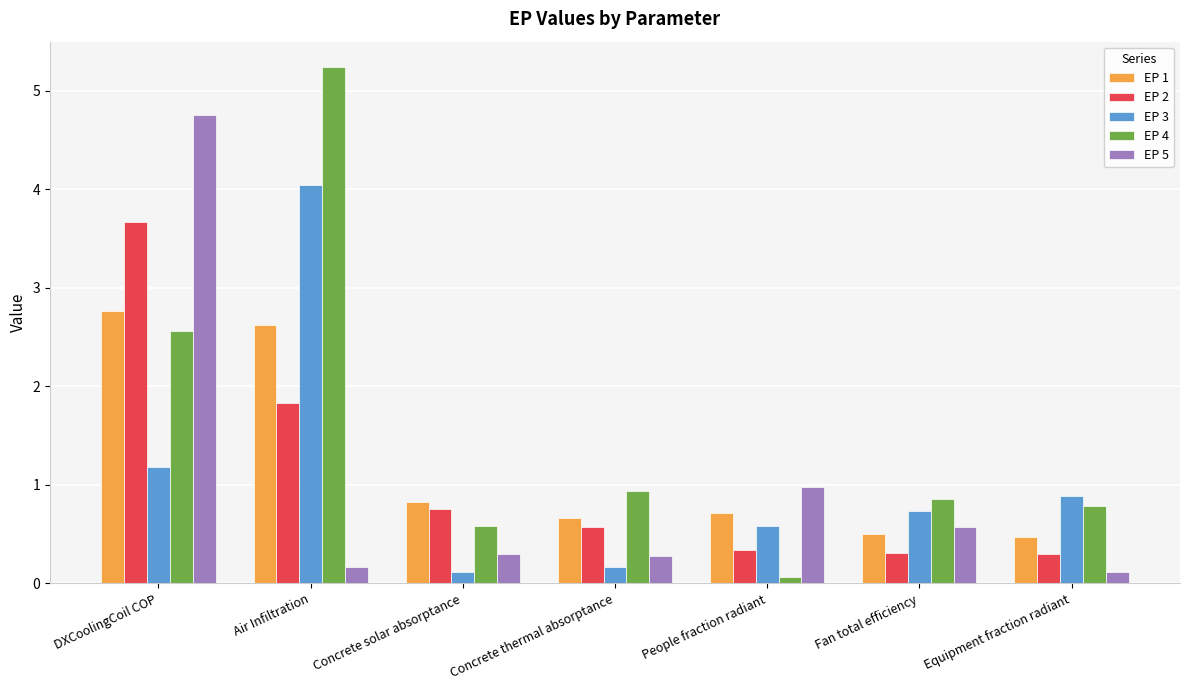

What are all the series names shown in the legend?

EP 1, EP 2, EP 3, EP 4, EP 5